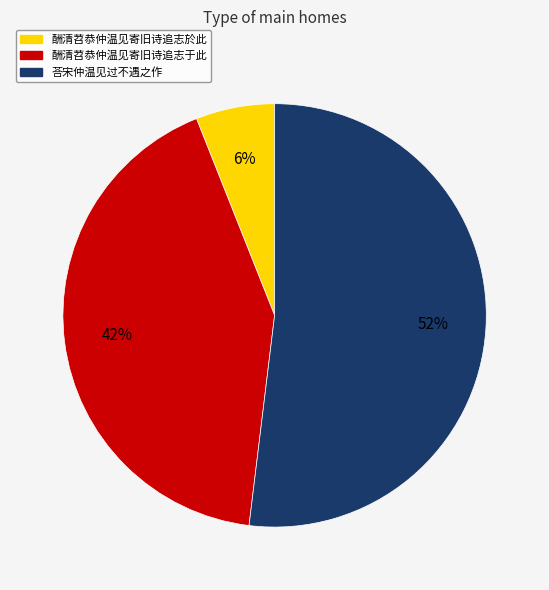

Rank the categories by value from highest to lowest.

荅宋仲温见过不遇之作, 酬清苕恭仲温见寄旧诗追志于此, 酬清苕恭仲温见寄旧诗追志於此